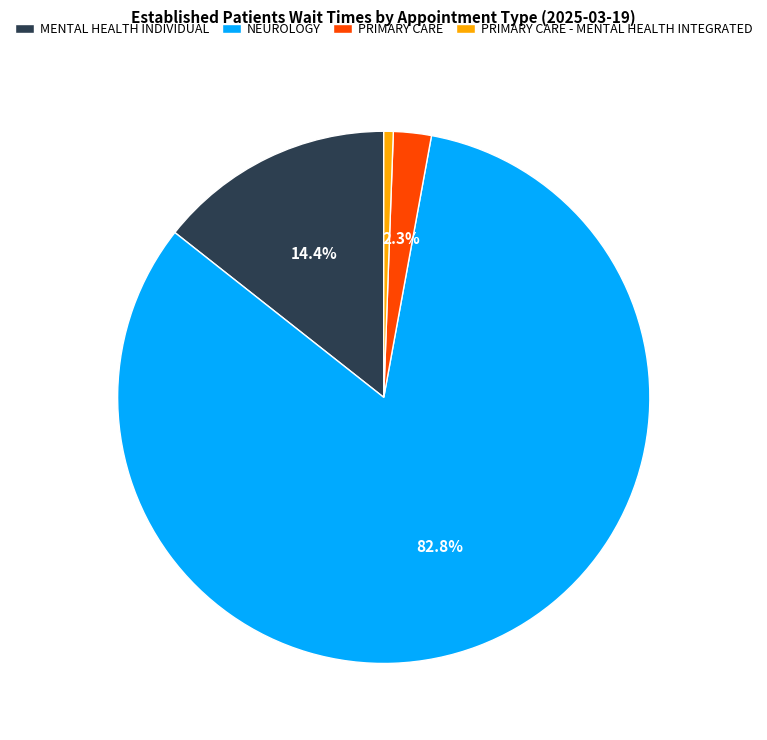

Do PRIMARY CARE - MENTAL HEALTH INTEGRATED and PRIMARY CARE together represent more than half of the pie?

No